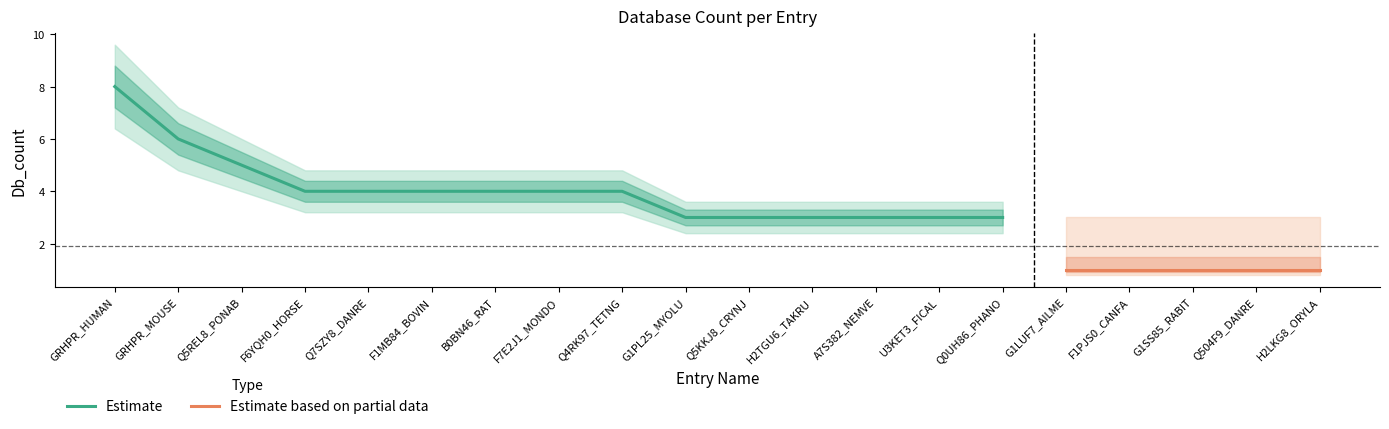

What is the minimum value for Estimate?

3